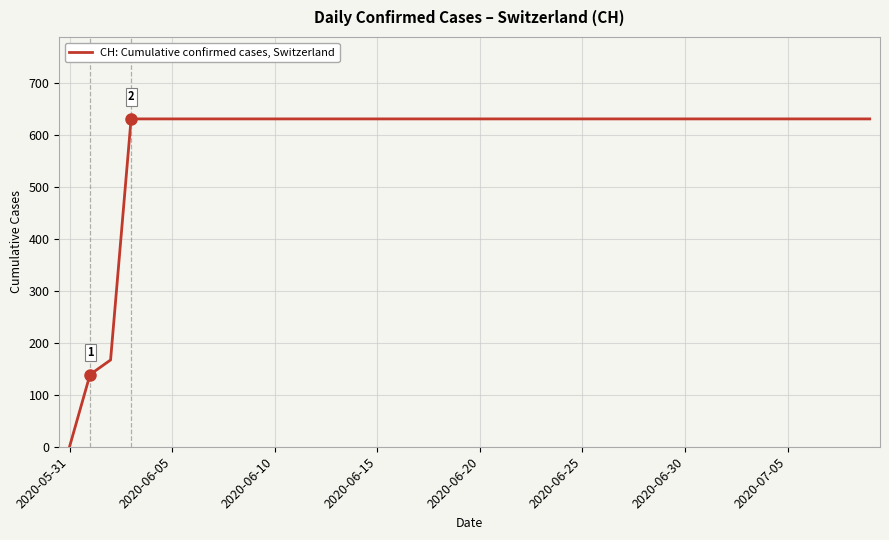

What is the maximum value shown in the chart?

631